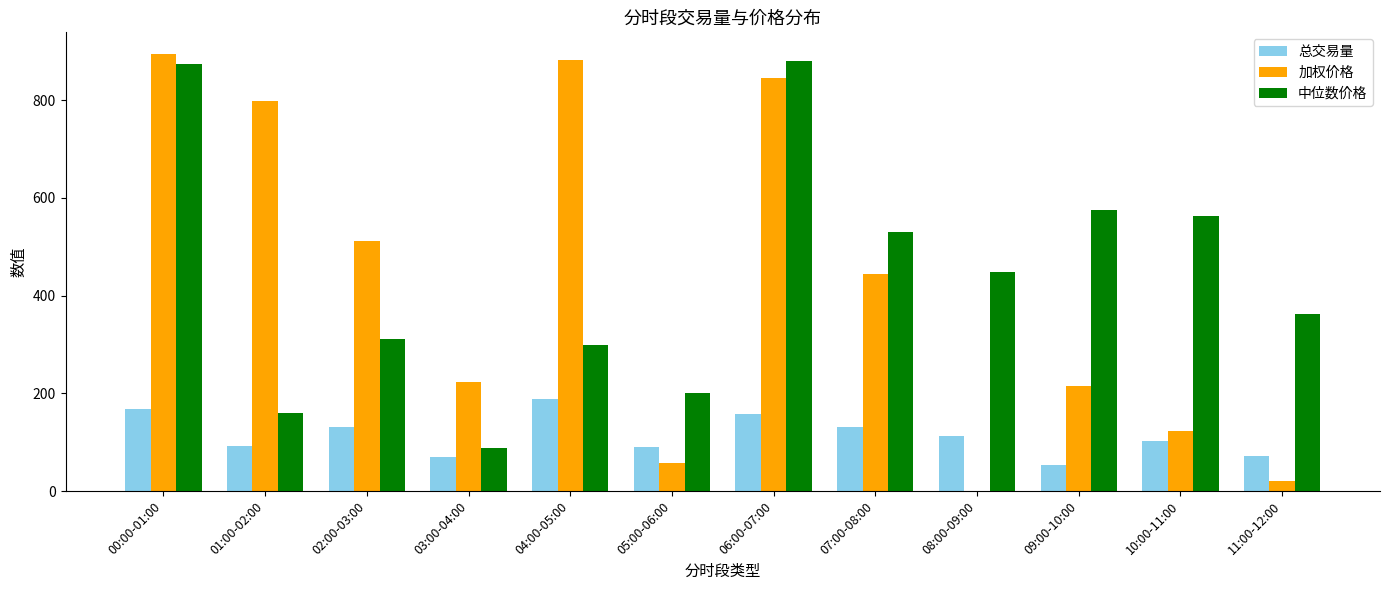

What is the highest value of the 总交易量 series?

187.5